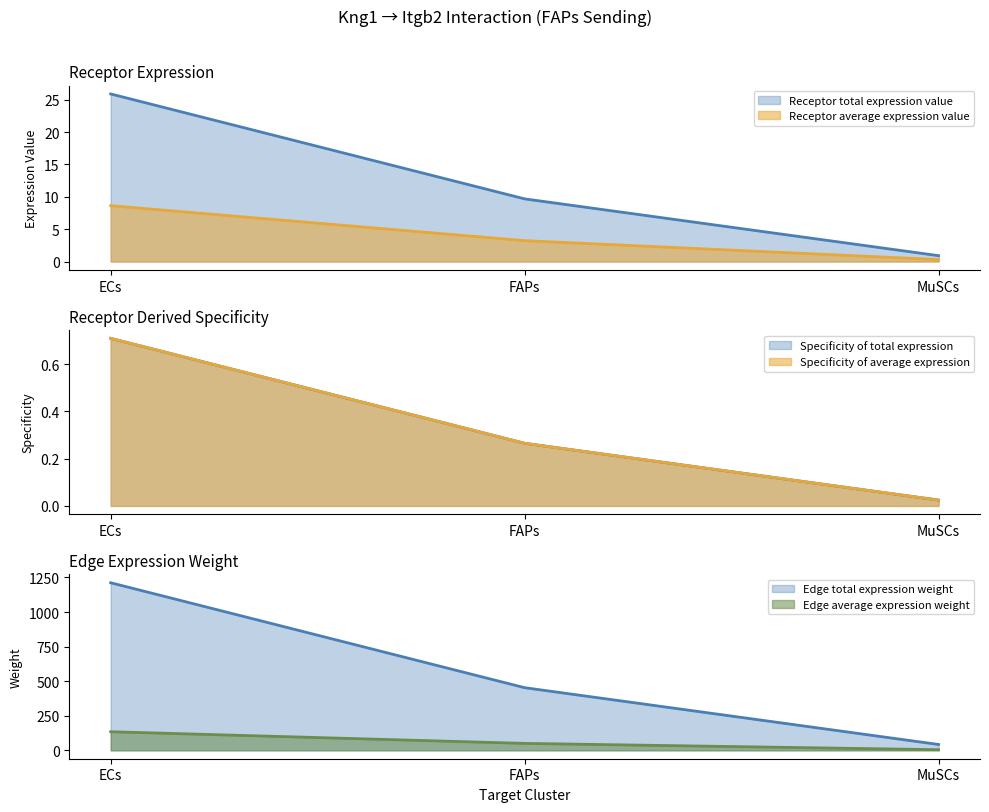

What are all the series names shown in the legend?

Receptor average expression value, Receptor total expression value, Receptor derived specificity of average expression value, Receptor derived specificity of total expression value, Edge average expression weight, Edge total expression weight